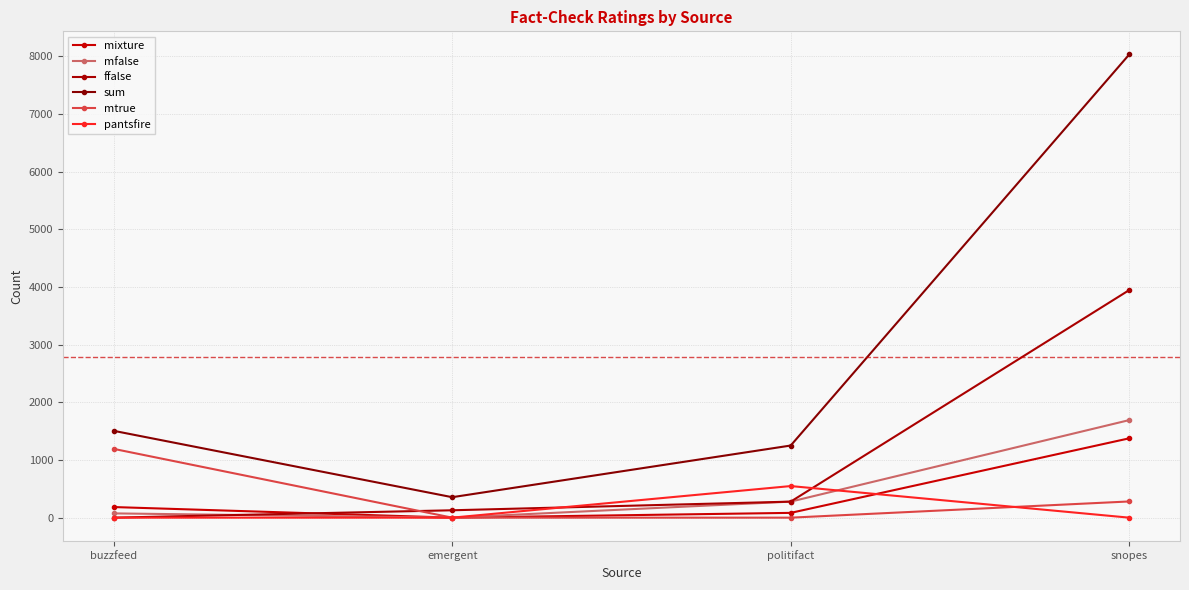

The mfalse series shows 408 at snopes. True or false?

False